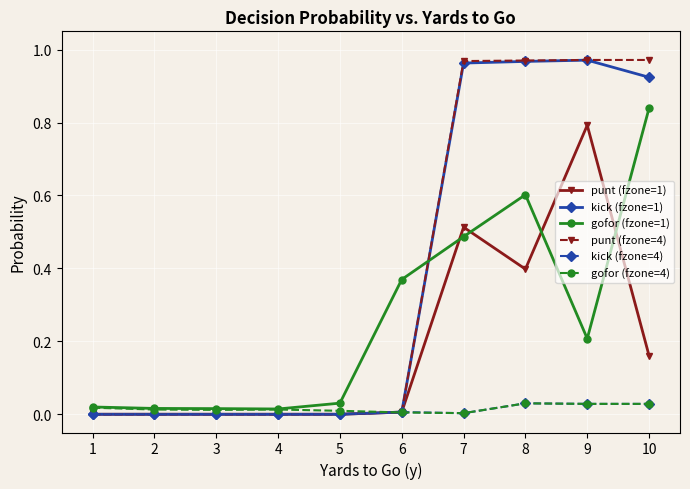

True or false: punt (fzone=1) has more than 0 interior local peaks.

True